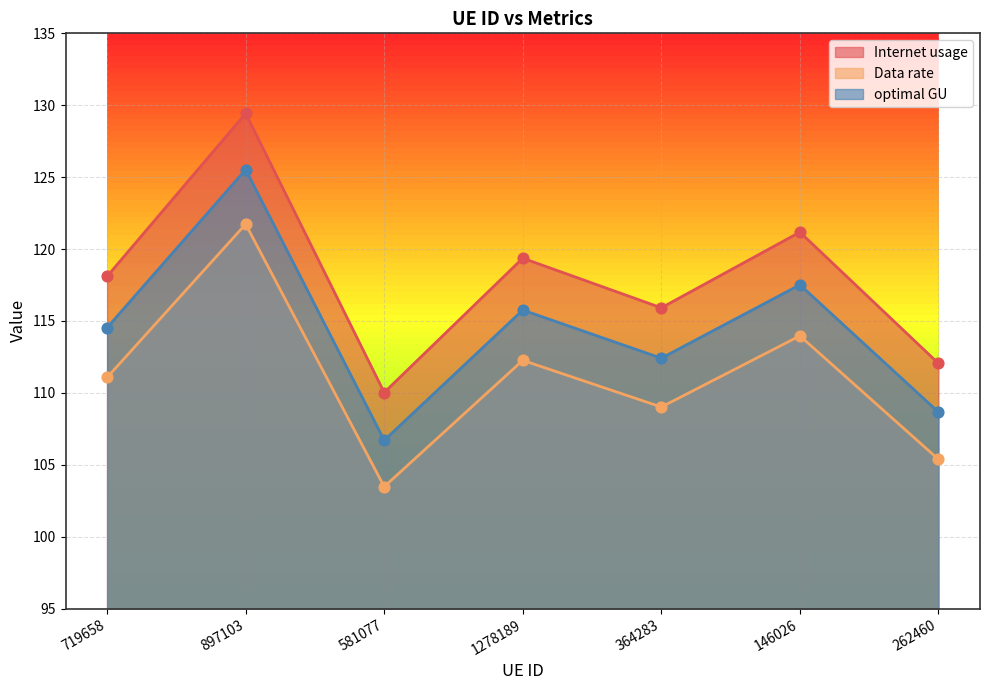

At which category is the sum across all series the highest?

897103